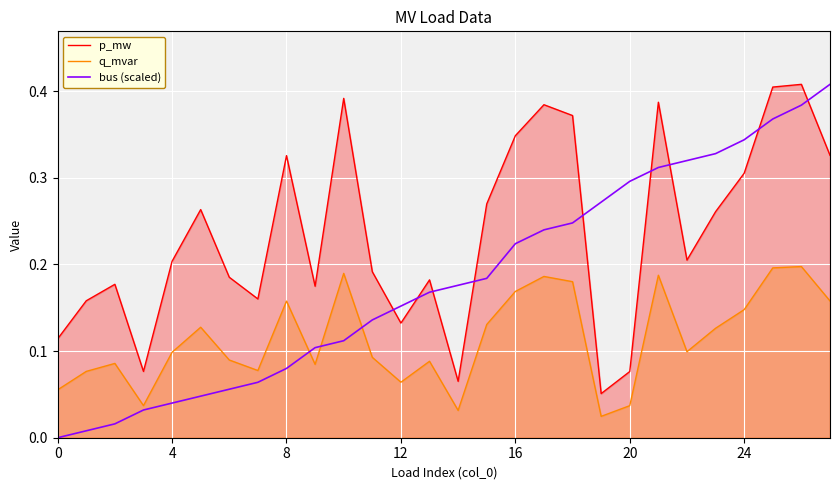

What is the total value across all series at 14?

0.3